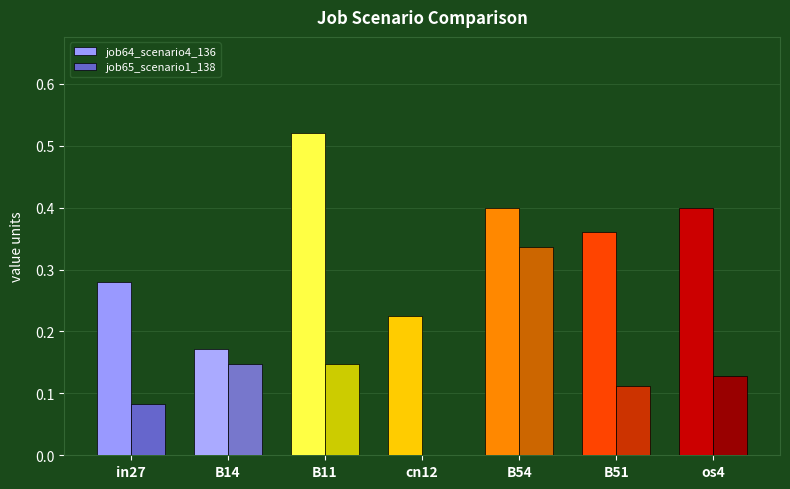

What is the label of the 2nd bar from the right?

B51